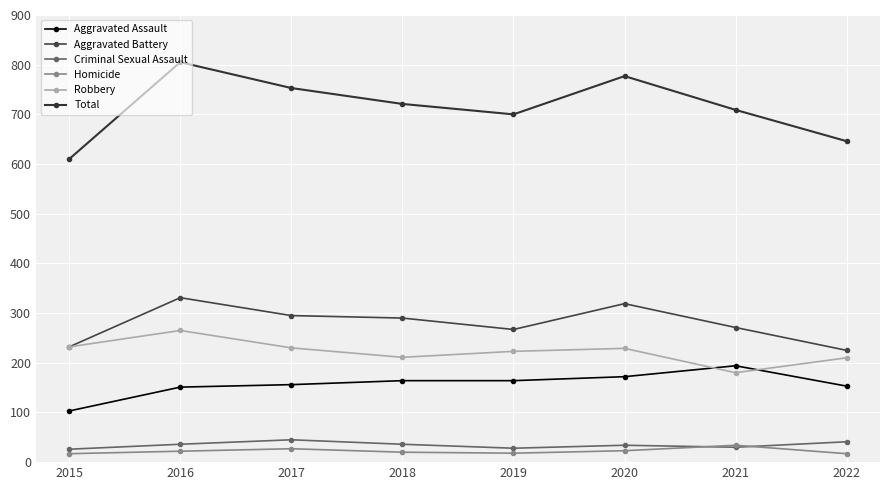

What is the minimum value shown in the chart?

17